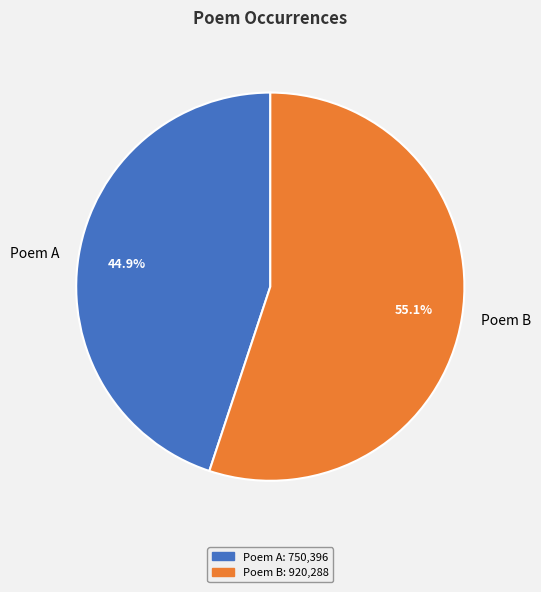

Which category has the smallest portion of the pie?

Poem A